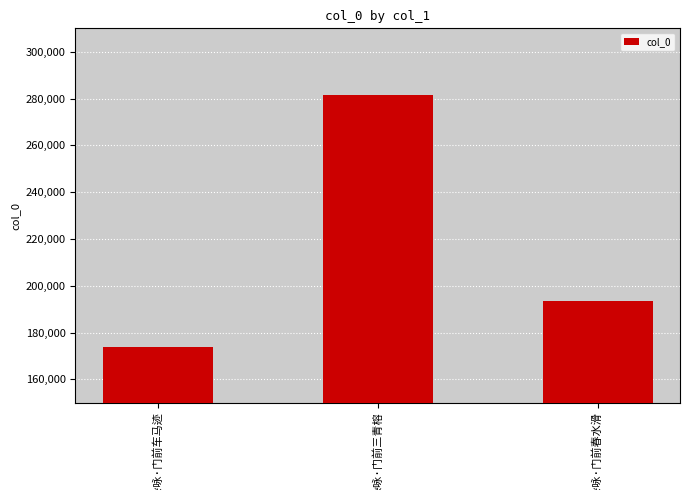

Reading left to right, what are all the values shown in this chart?

173944	281312	193368